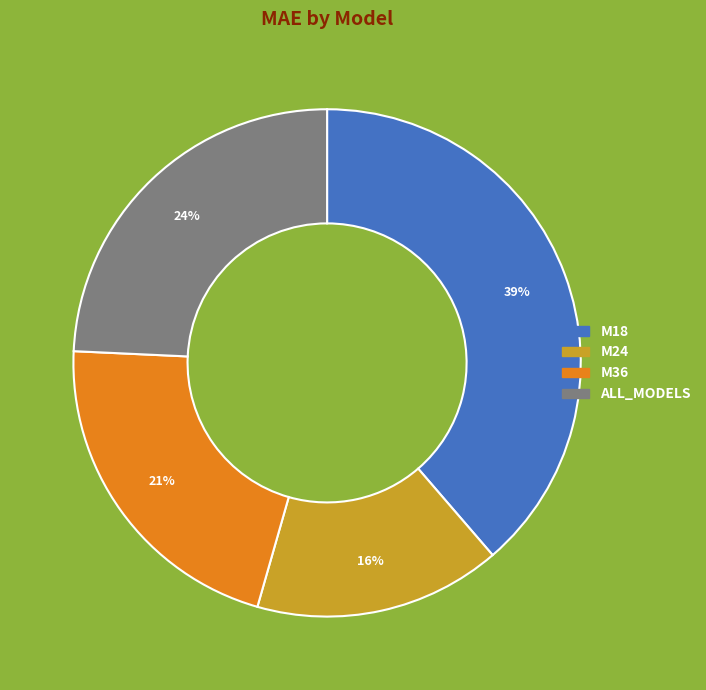

How many segments does this pie chart have?

4